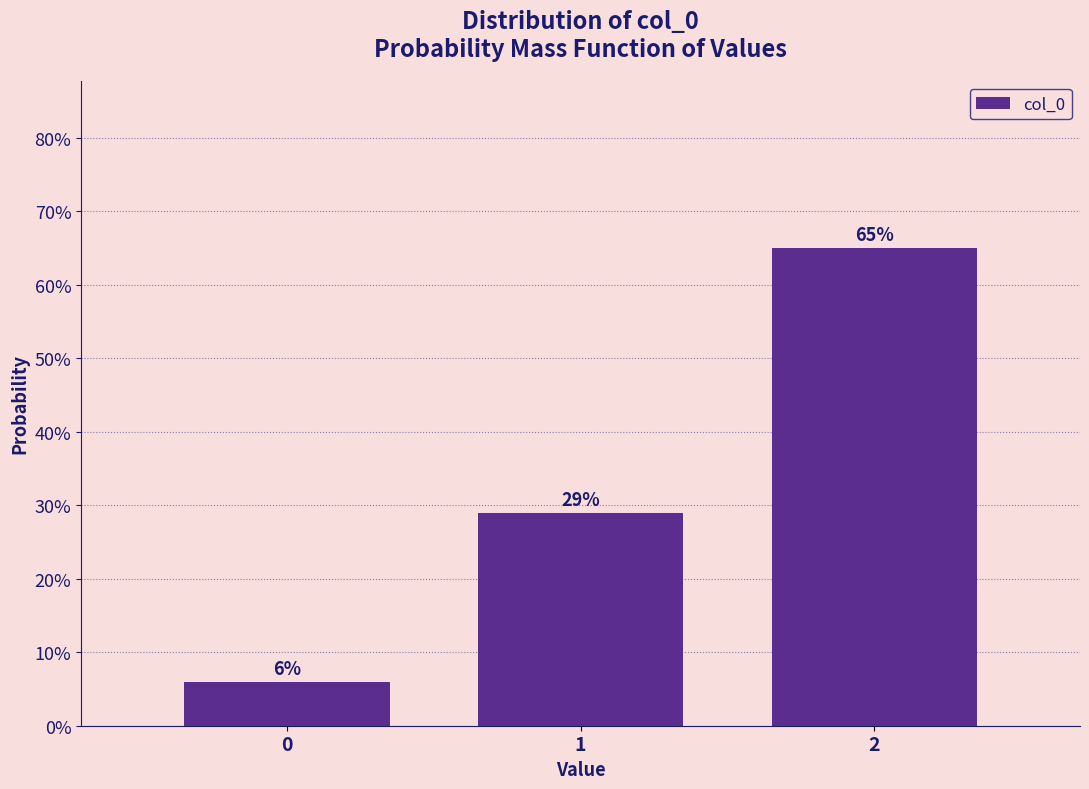

Does the chart contain any negative values?

No